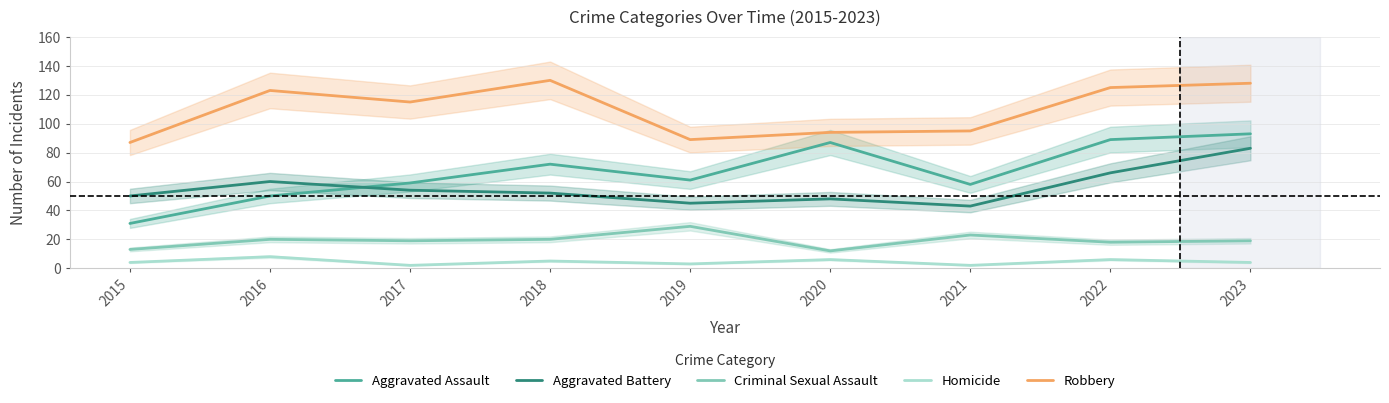

What value does the Robbery series have at 2021?

95